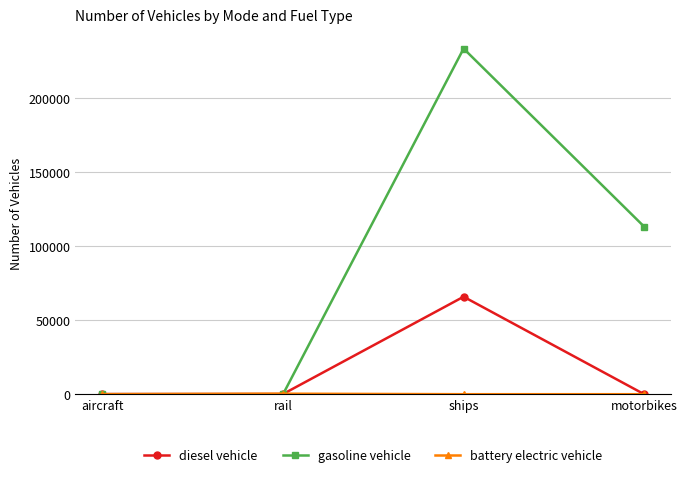

Is it true that gasoline vehicle equals 233456.3 at ships?

True